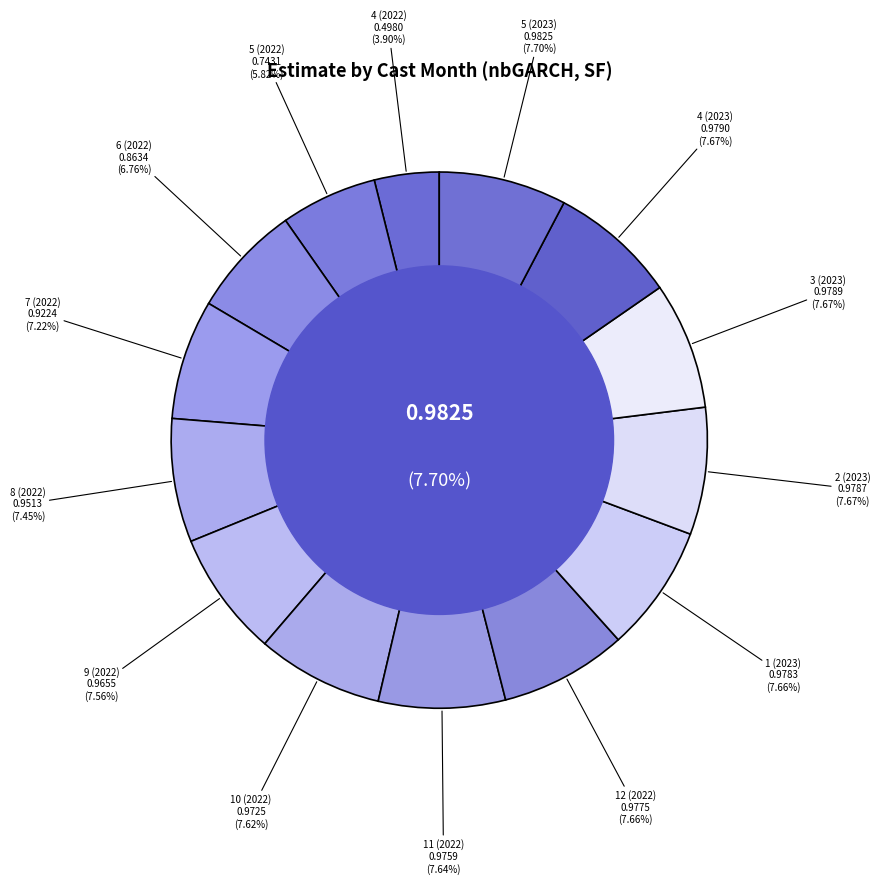

Is it true that 2 (2023) is 8% of the pie?

True